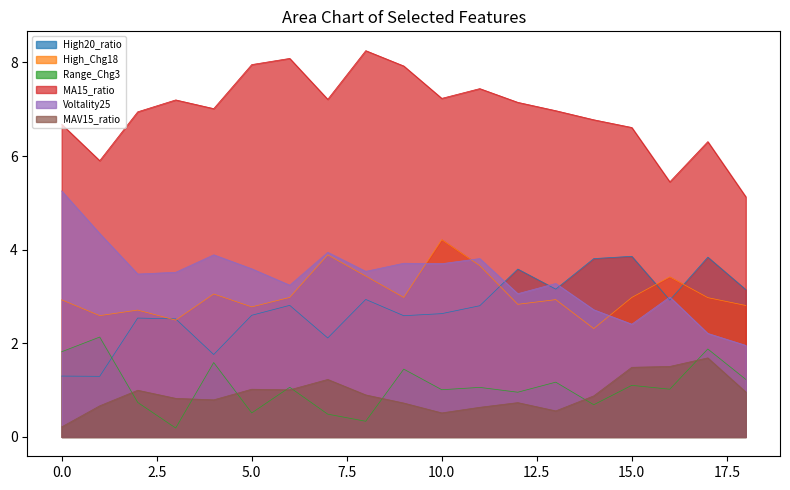

What is the sum of all High20_ratio values?

52.2